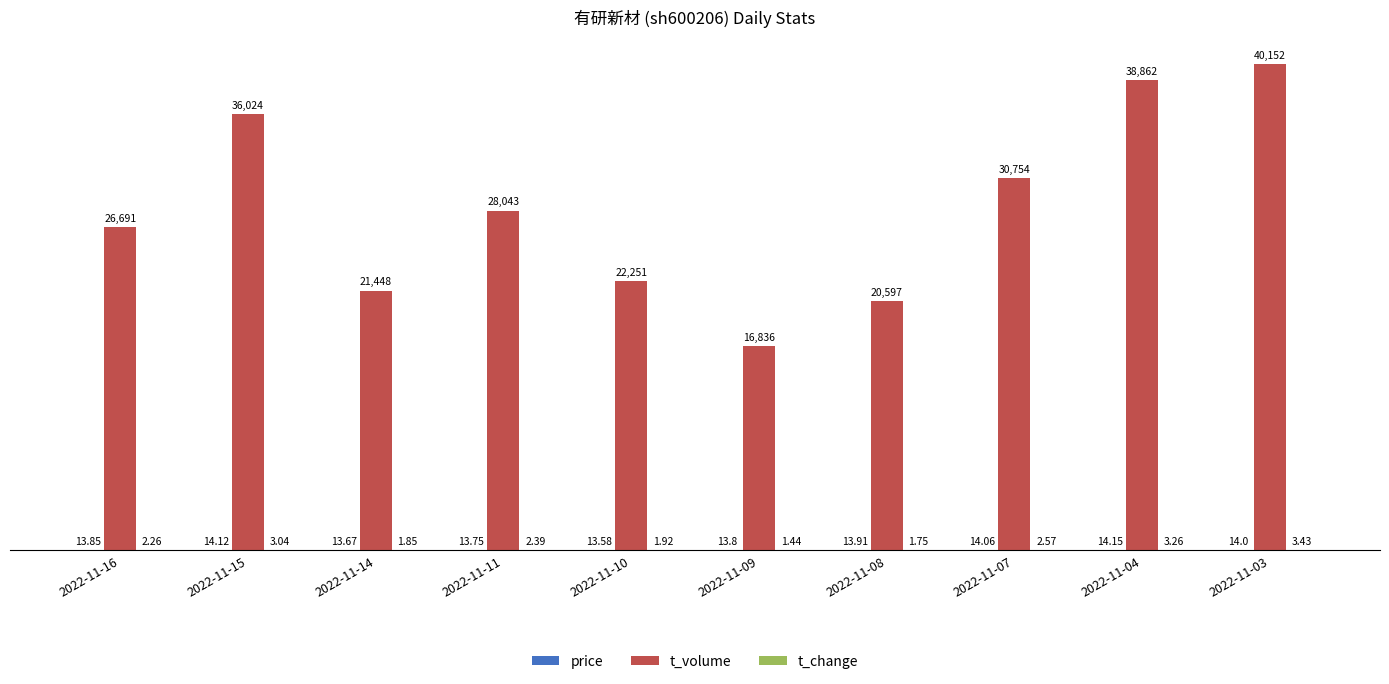

Between 2022-11-16 and 2022-11-10, which series saw the biggest shift?

t_volume